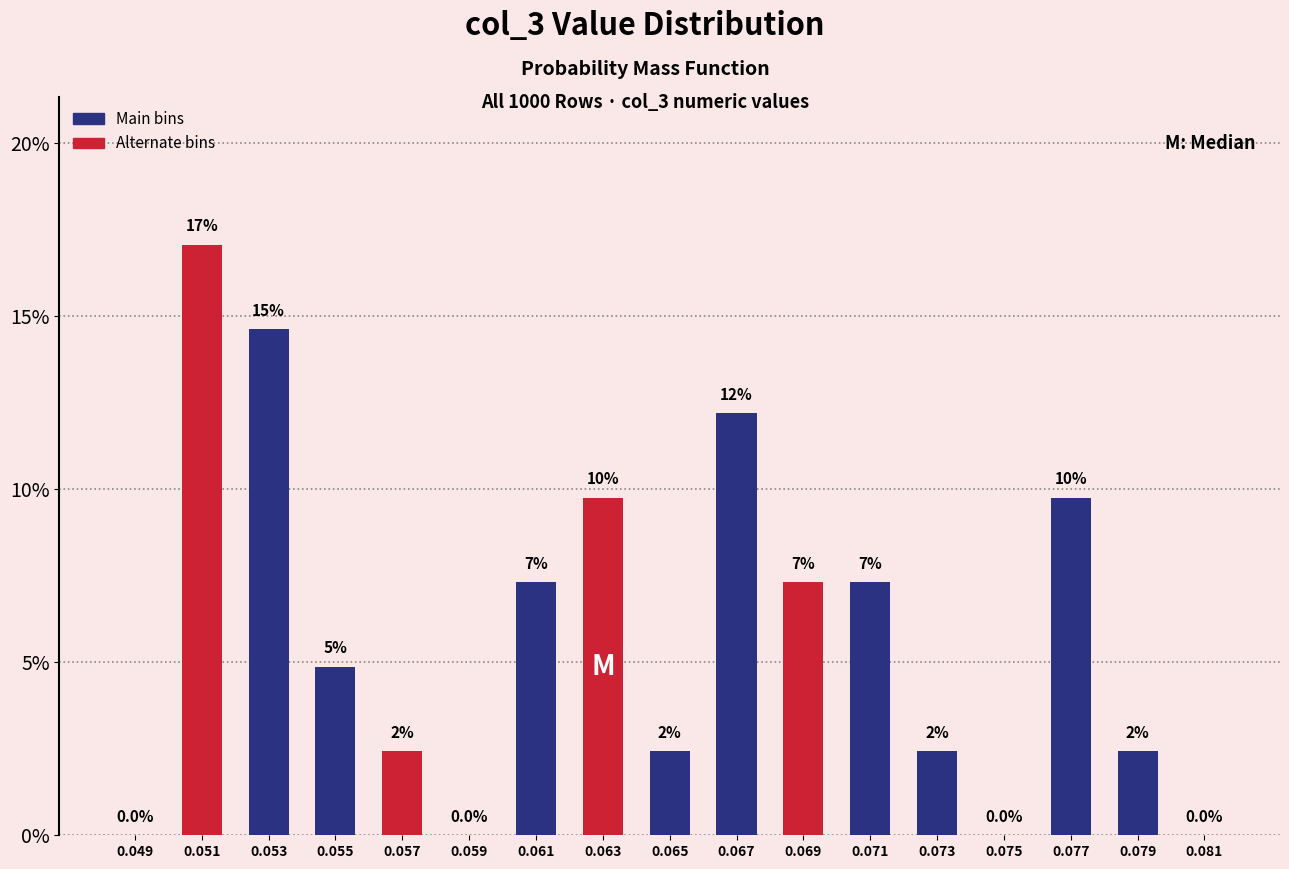

Are the bars horizontal?

No